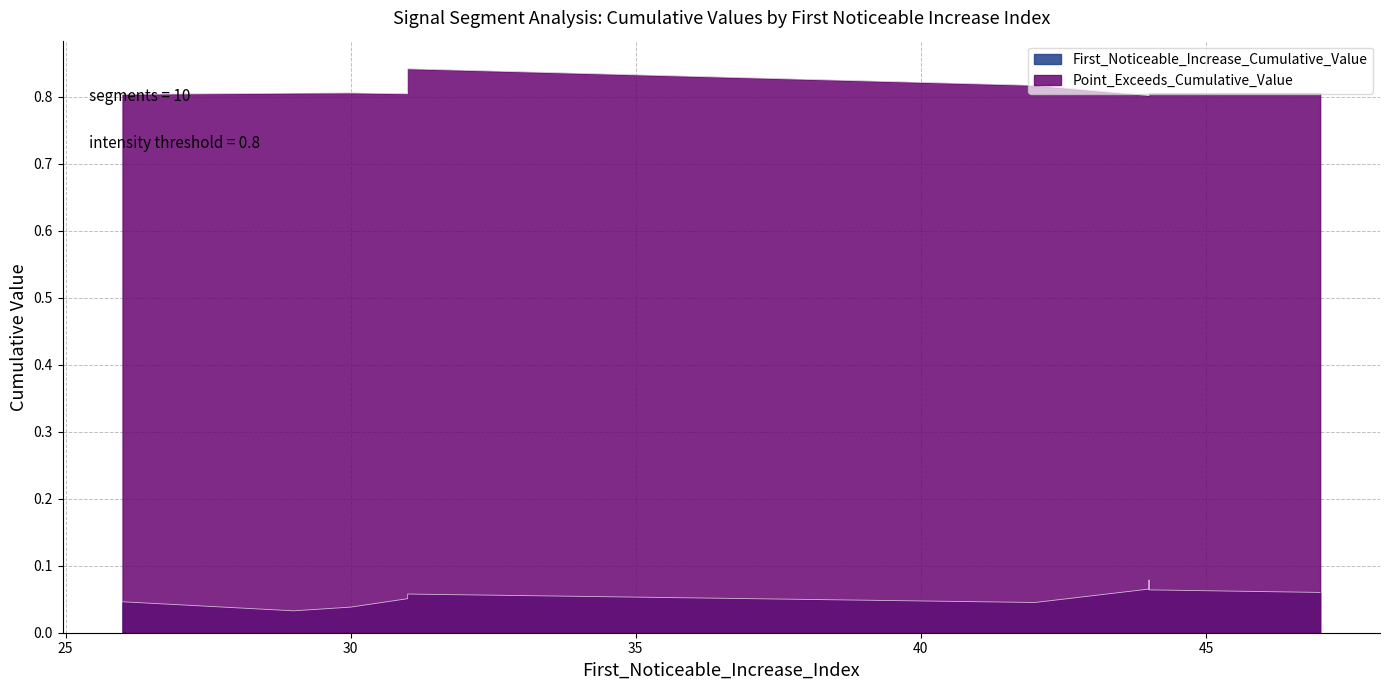

At which category is the sum across all series the highest?

31